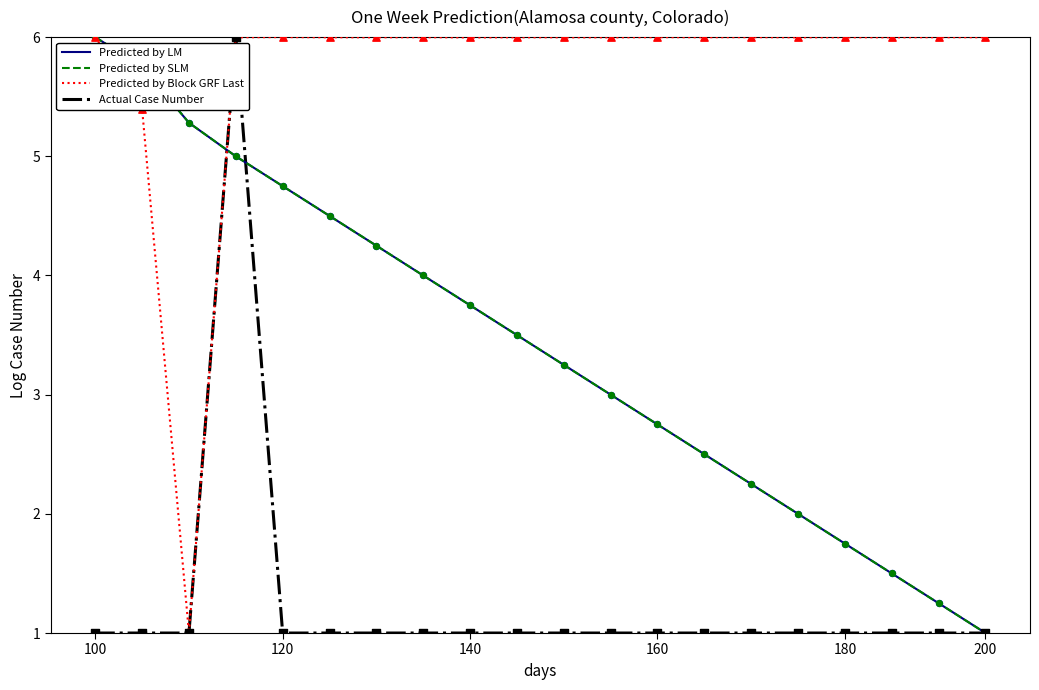

Which series has the largest total across all categories?

Predicted by Block GRF Last